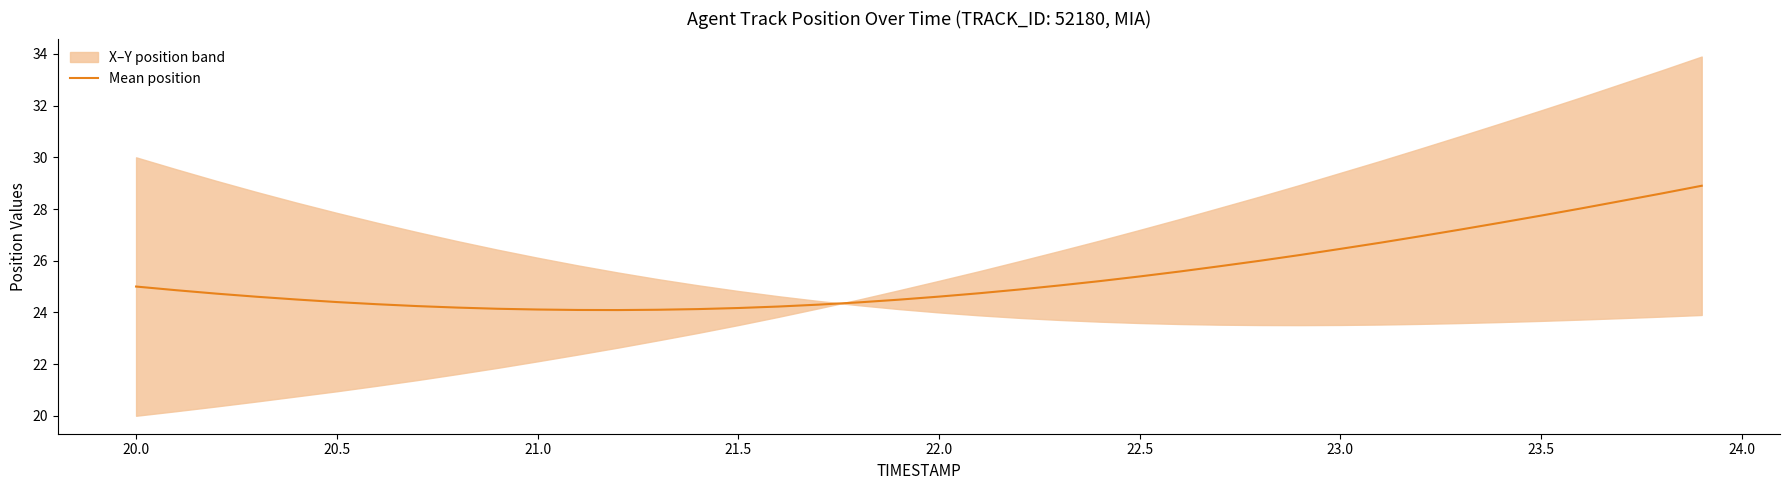

The Mean position series shows 24.6 at 22.0. True or false?

True